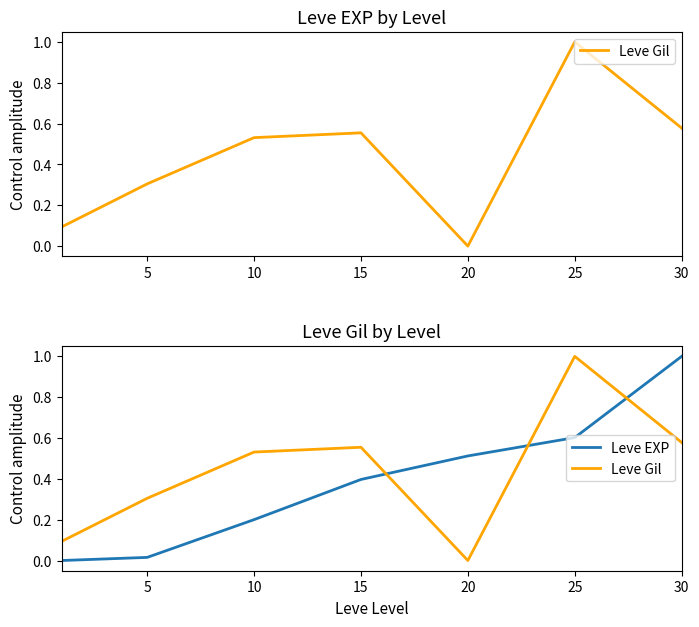

What is the value of the Leve EXP point at the 6th from the left?

0.6